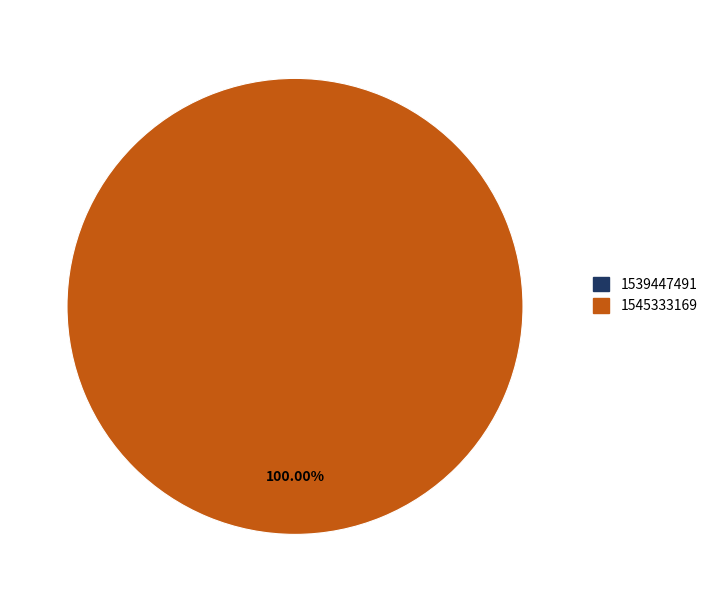

To the nearest percent, what is the combined percentage of 1545333169 and 1539447491?

100%